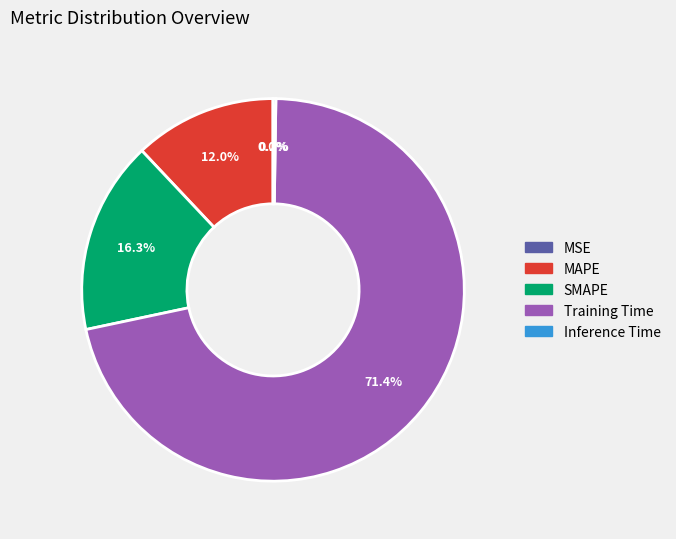

Is there any slice that represents more than half of the pie?

Yes